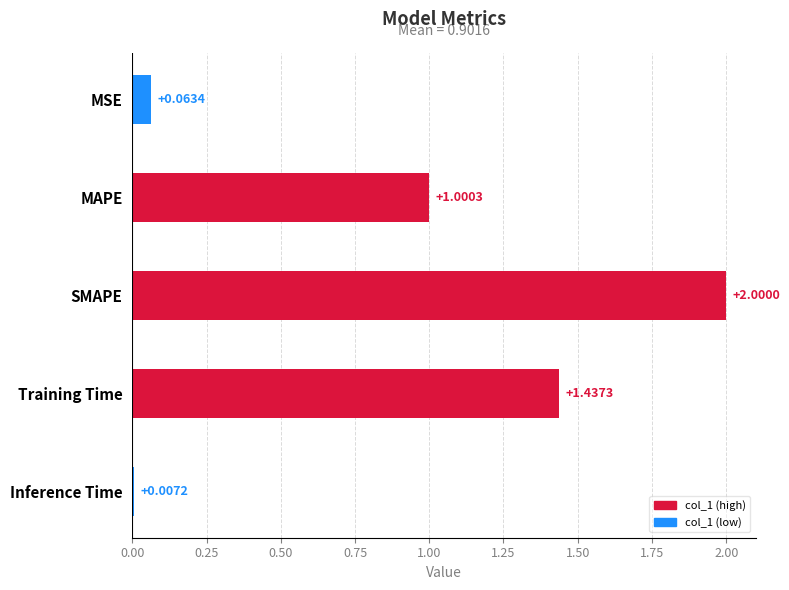

What is the maximum value shown in the chart?

2.0